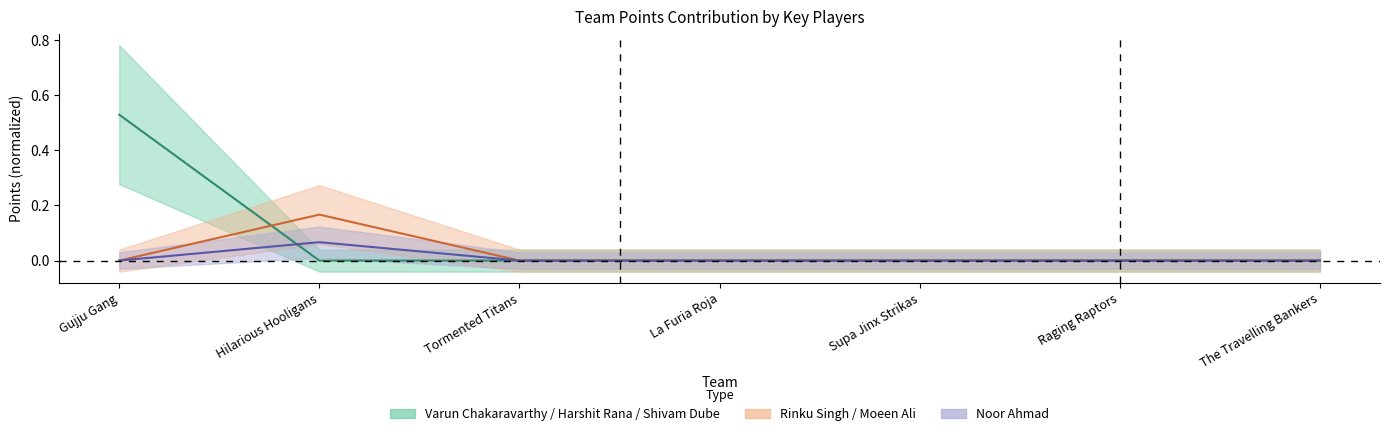

At which category is the sum across all series the highest?

Gujju Gang